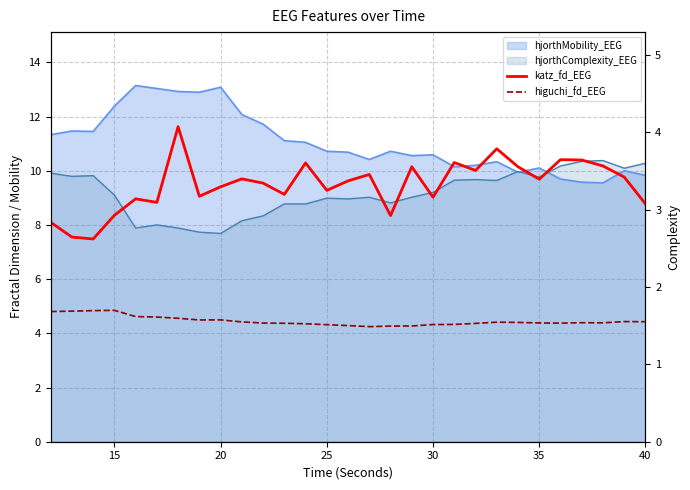

Is it true that higuchi_fd_EEG equals 2.4 at 7?

False